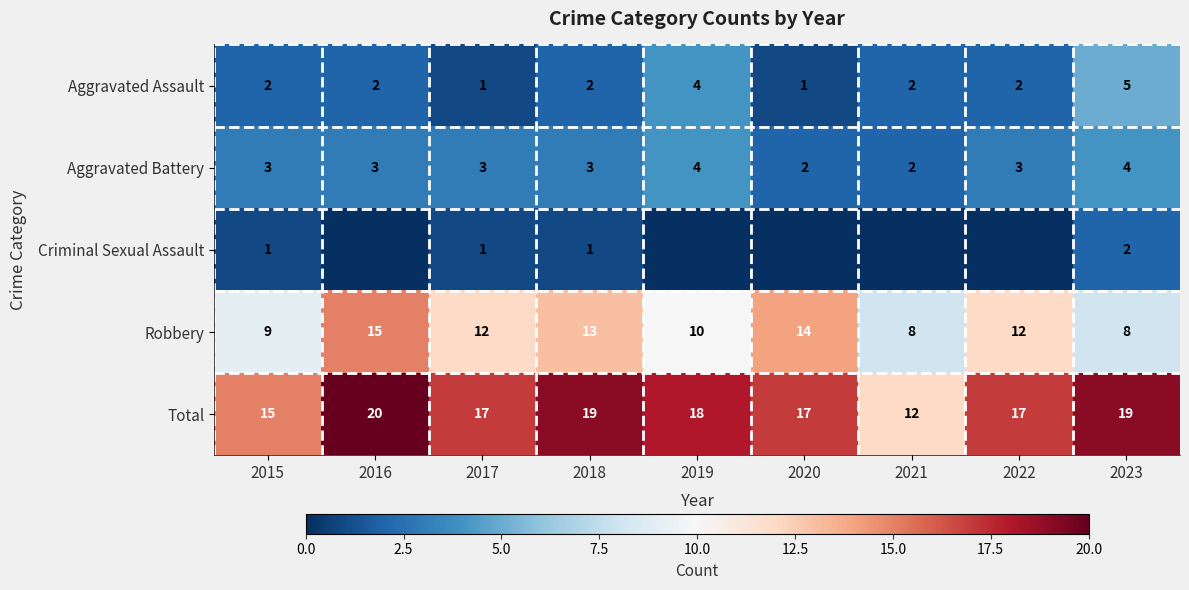

What is the approximate value of Total at 2017?

17